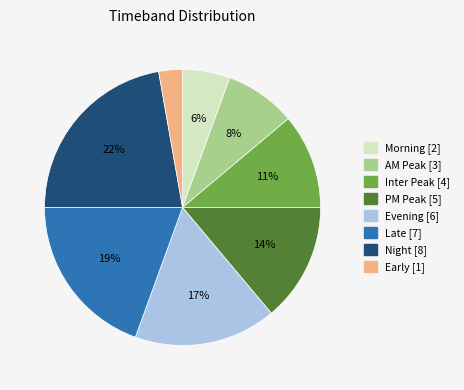

What is the smallest slice in the pie chart?

Early